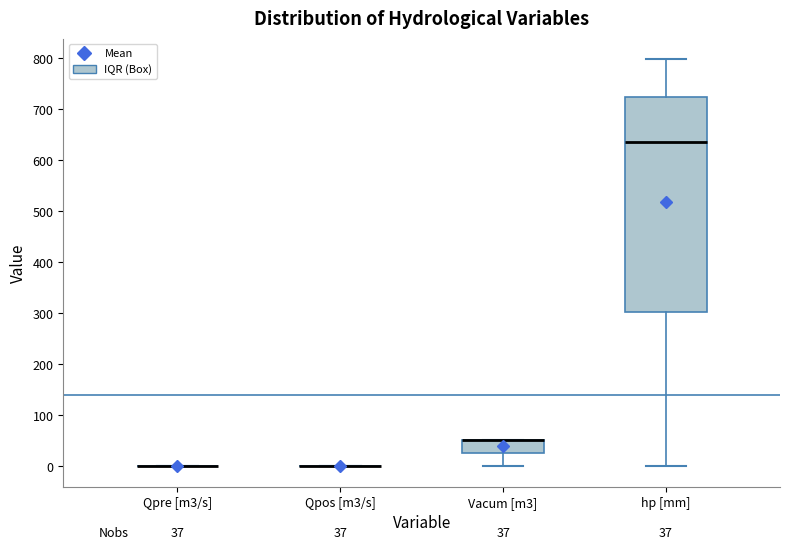

Which box is the tallest, from its lower edge to its upper edge?

hp [mm]